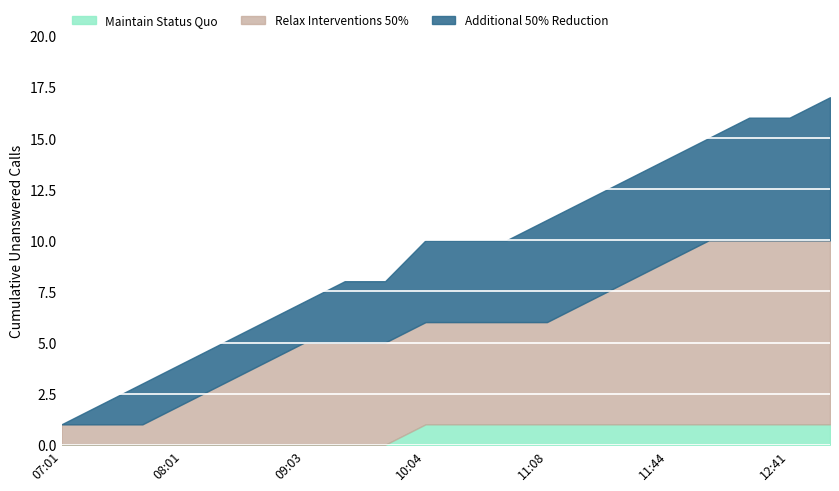

True or false: Maintain Status Quo and Relax Interventions 50% intersect in this chart.

False